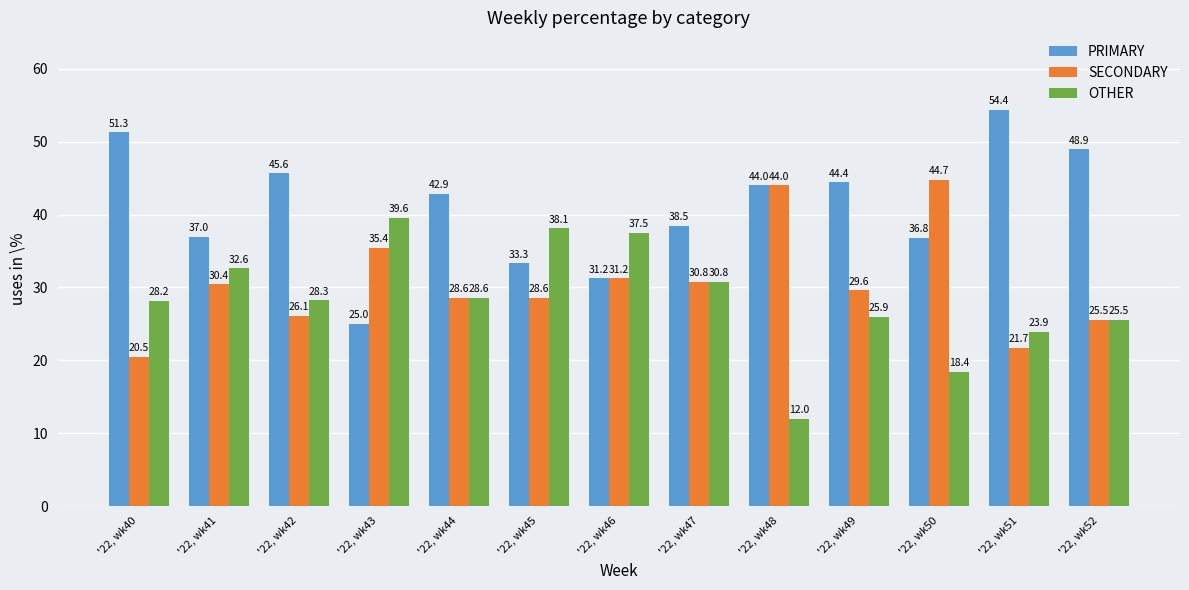

Where is OTHER nearest to the value 25?

'22, wk52